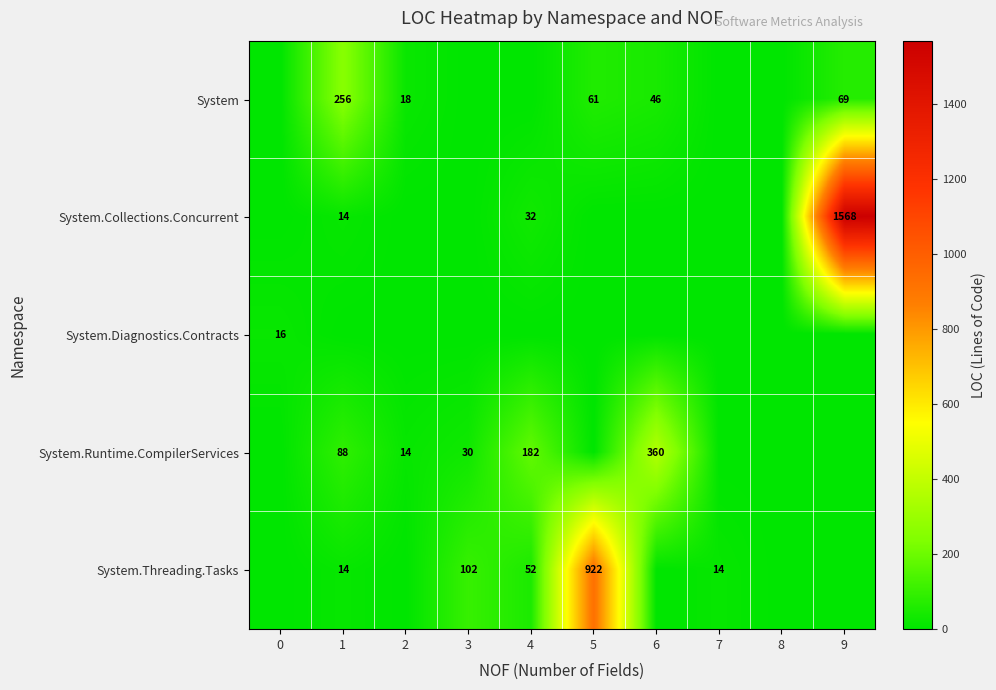

True or false: System.Collections.Concurrent has a value of 1568 at 9.

True